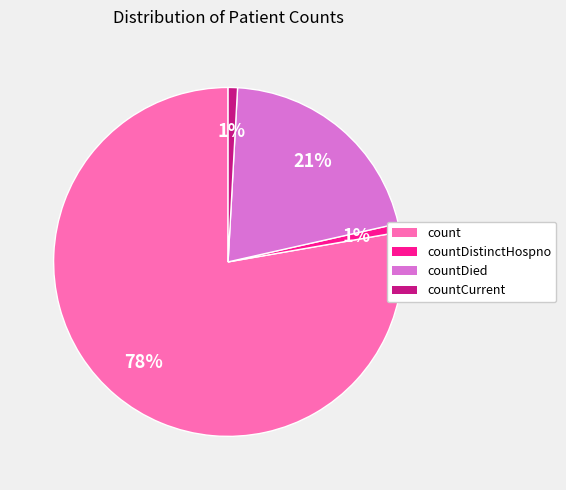

To the nearest percent, what portion does countCurrent represent?

1%